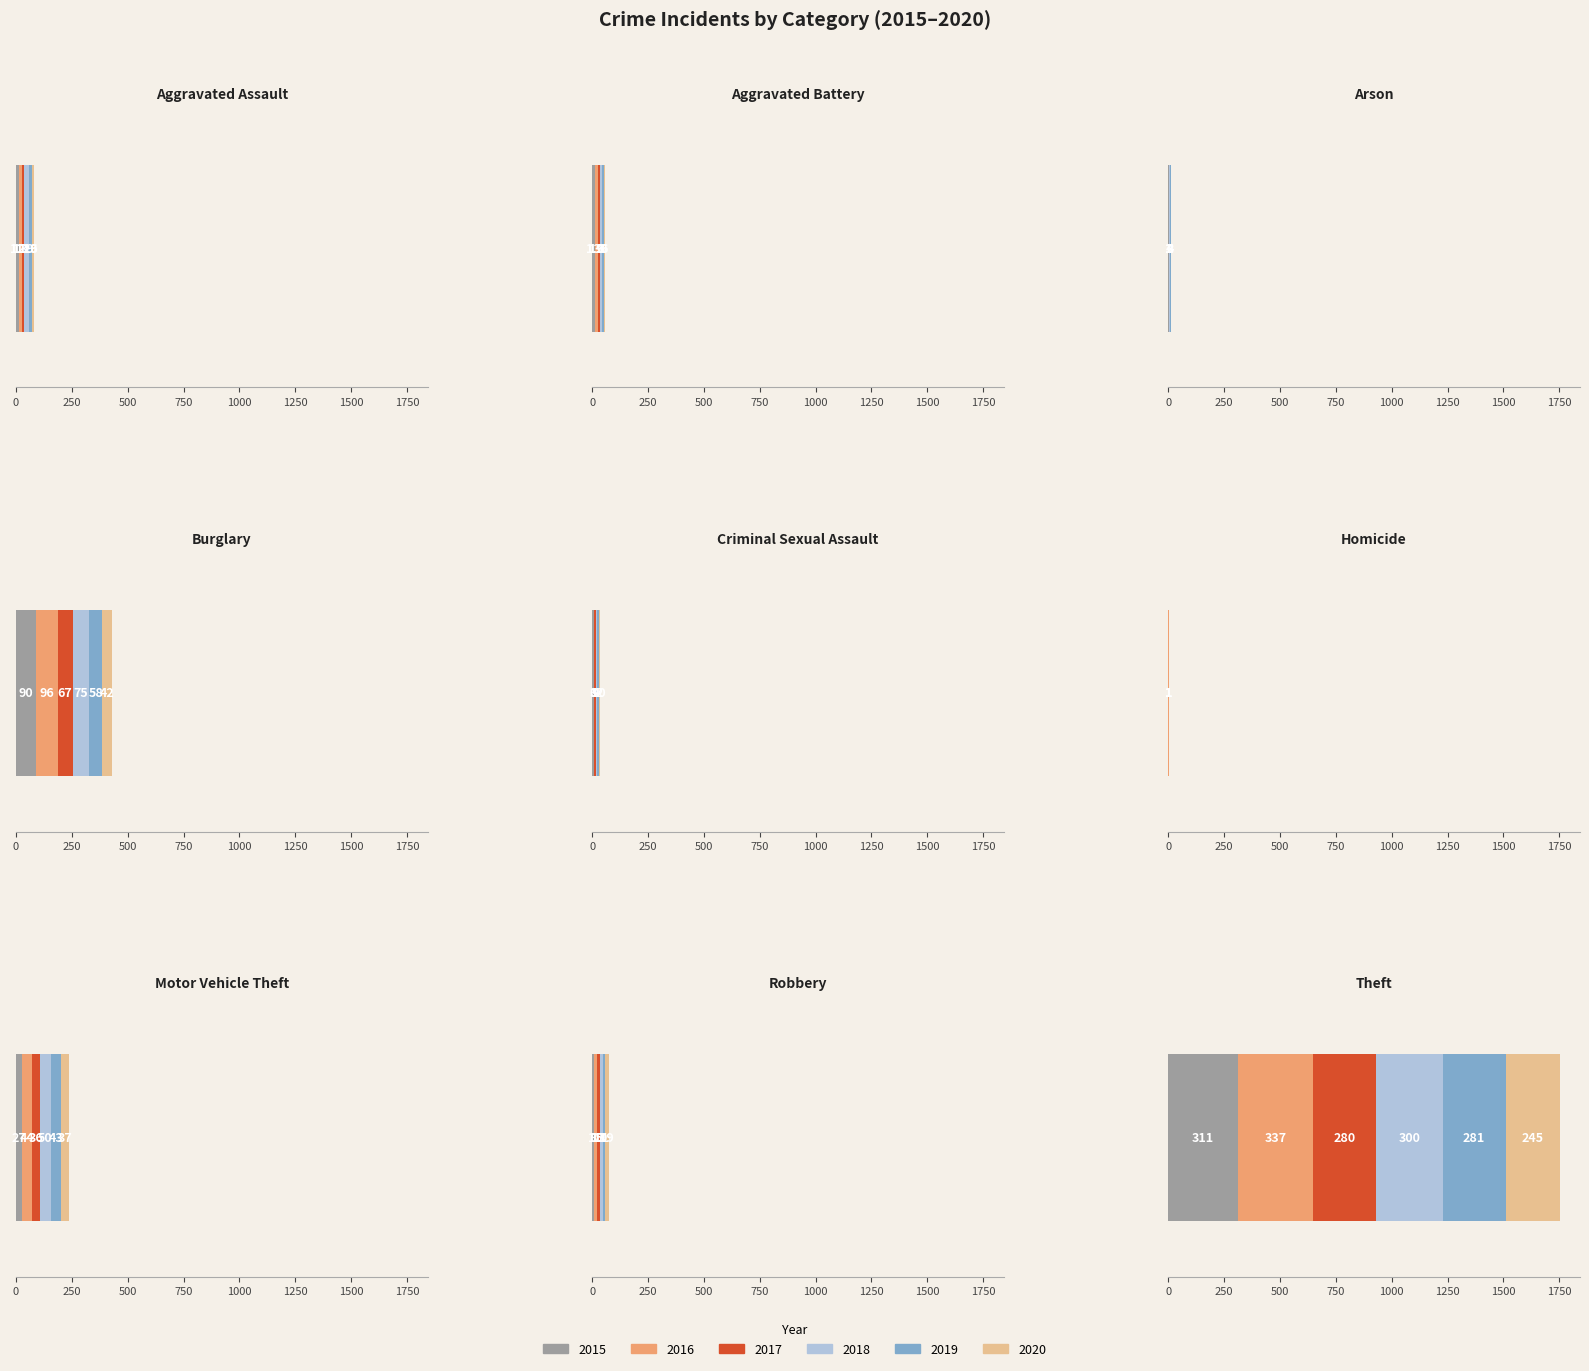

What is the maximum value shown in the chart?

337